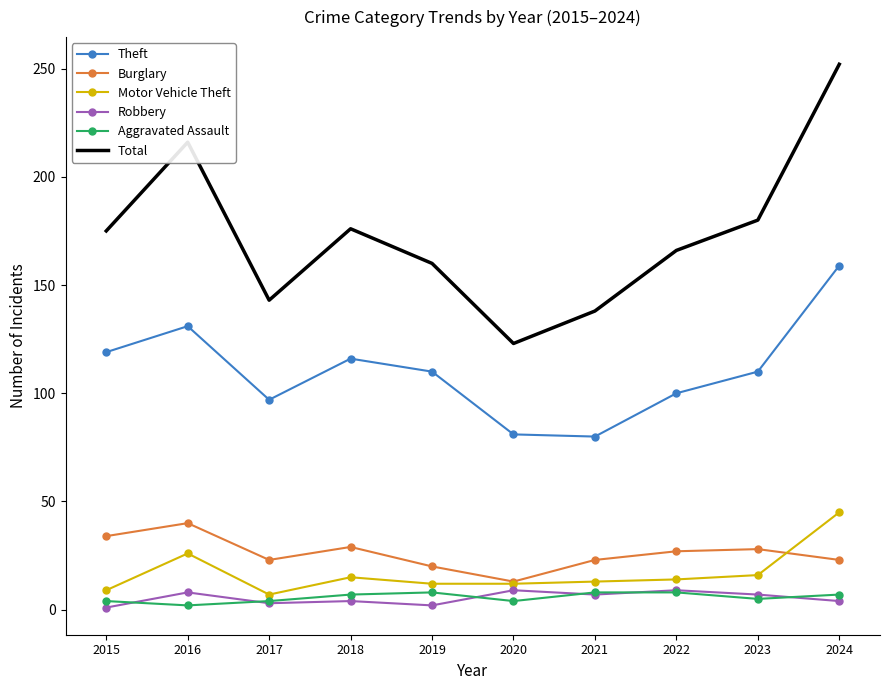

Which category has the highest value in the Burglary series?

2016